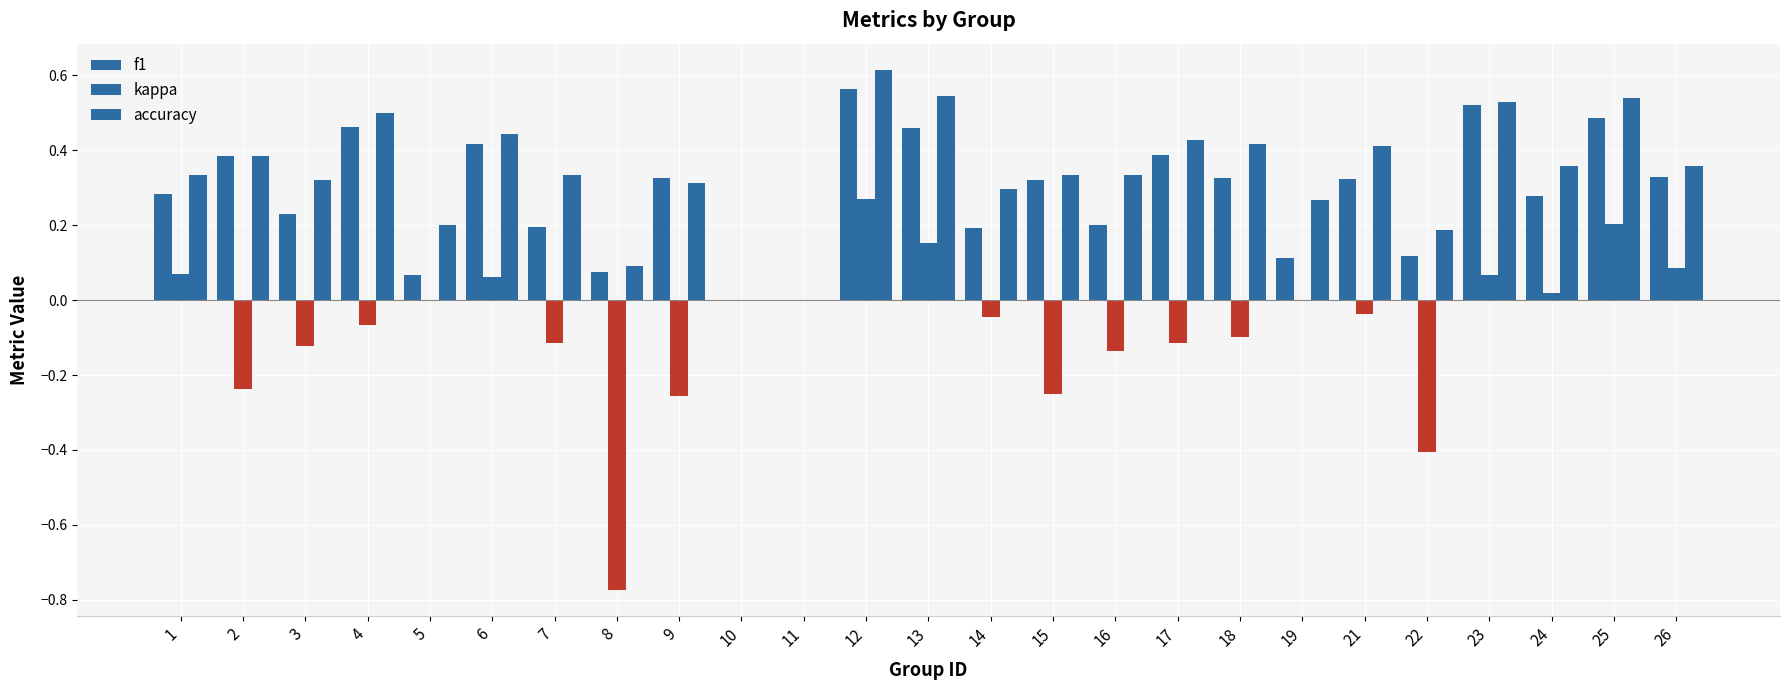

True or false: kappa has a value of 0.6 at 10.

False